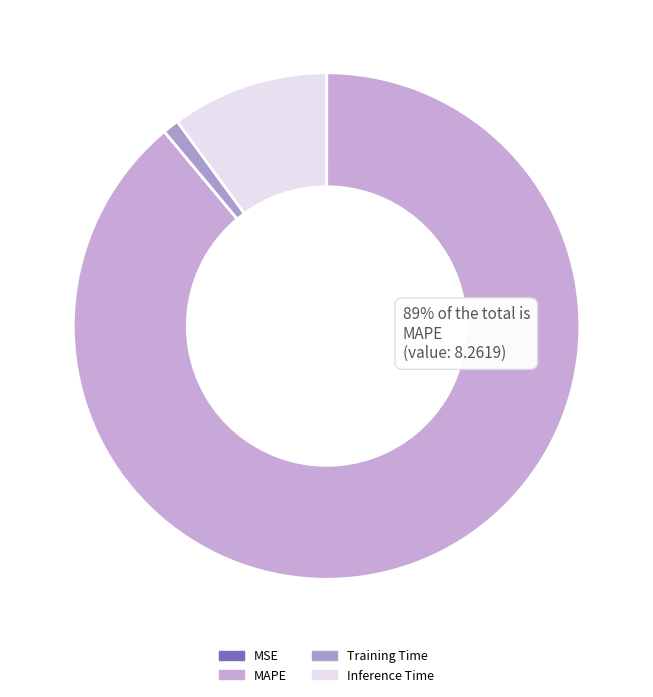

How many segments does this pie chart have?

4